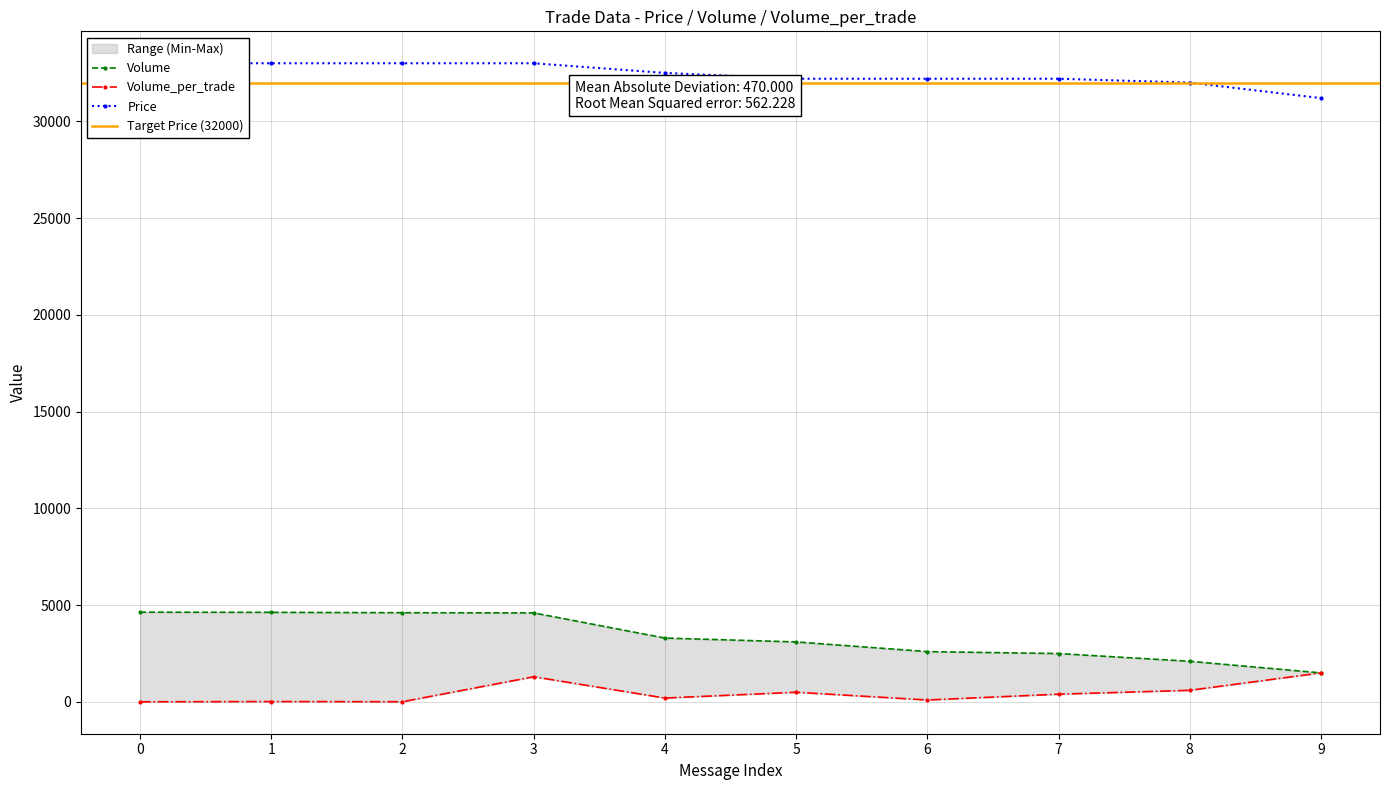

Rank the series at 5 from highest to lowest value.

Price, Volume, Volume_per_trade